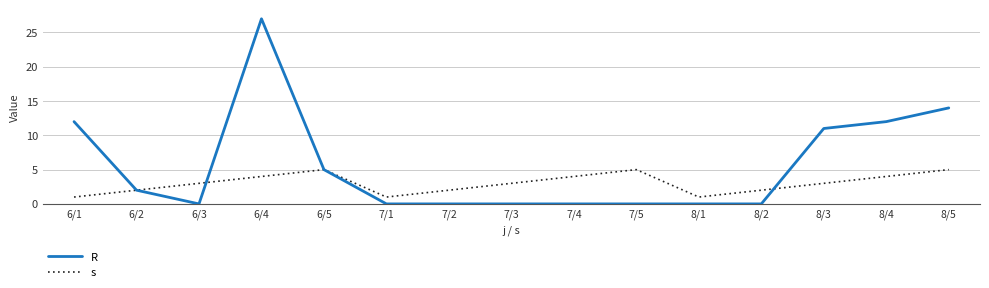

What are all the series names shown in the legend?

R, s